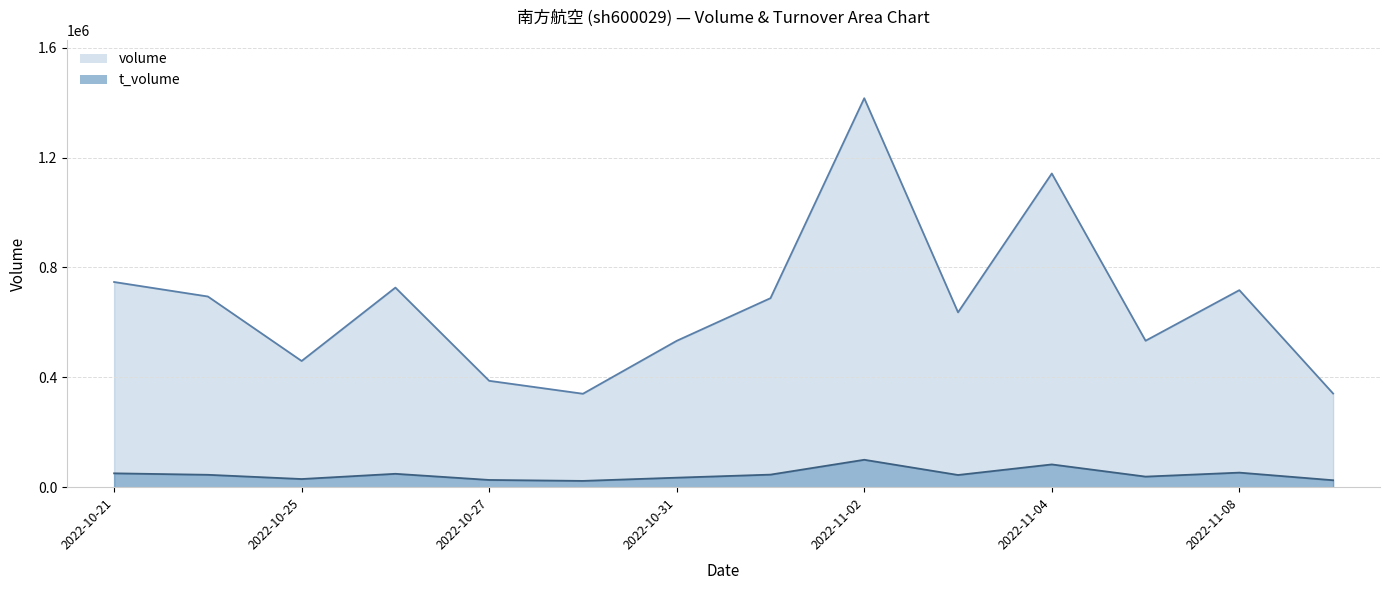

What is the sum of the t_volume values at 2022-10-28 and 2022-11-04?

105711